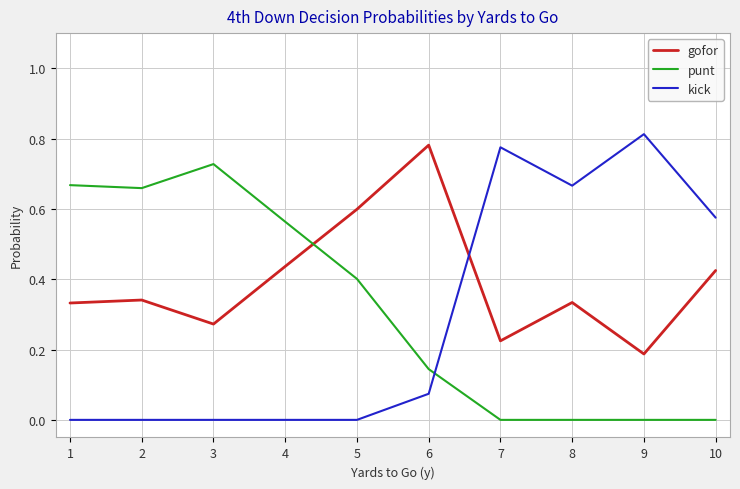

True or false: gofor has a value of 0.4 at 10.

True